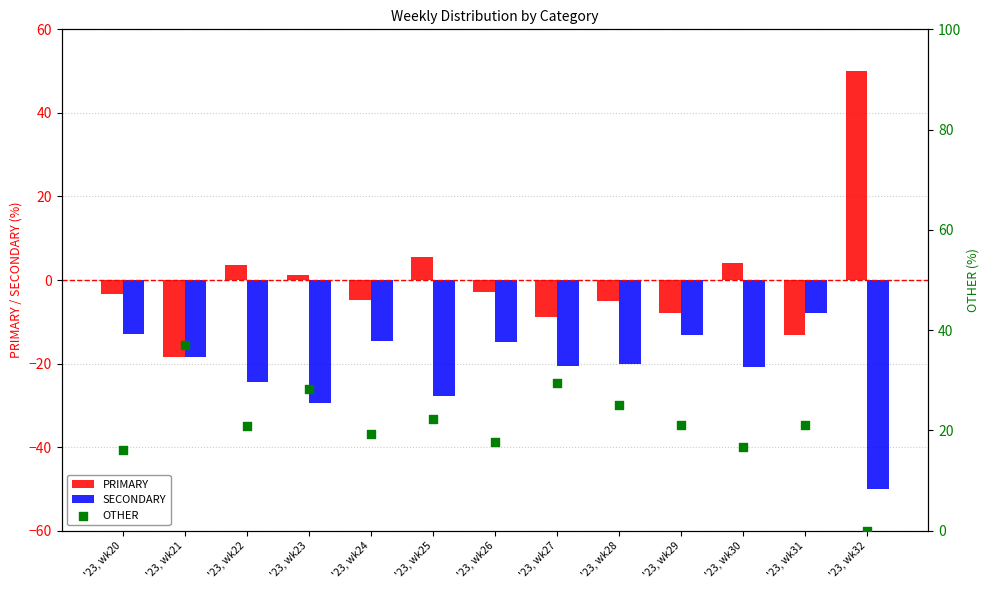

At how many categories does at least one series exceed -25?

13